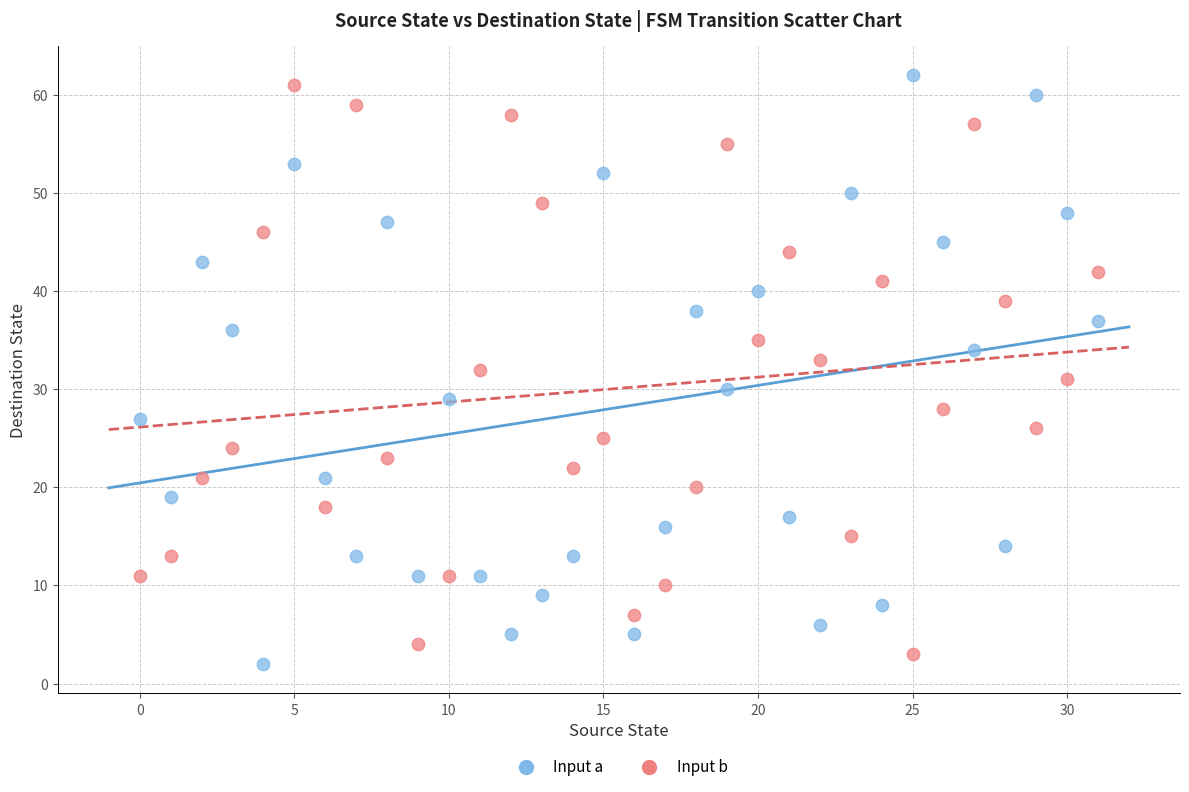

Across all data points, what is the range of Y values (max minus min)?

60